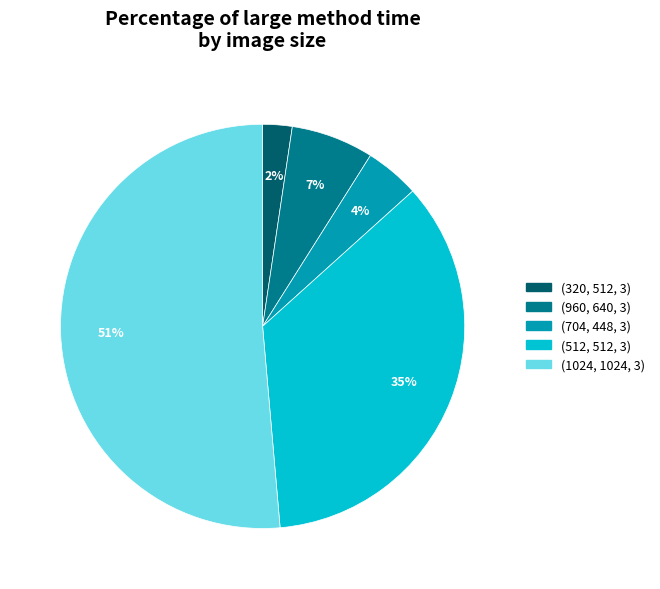

How many slices are in this pie chart?

5